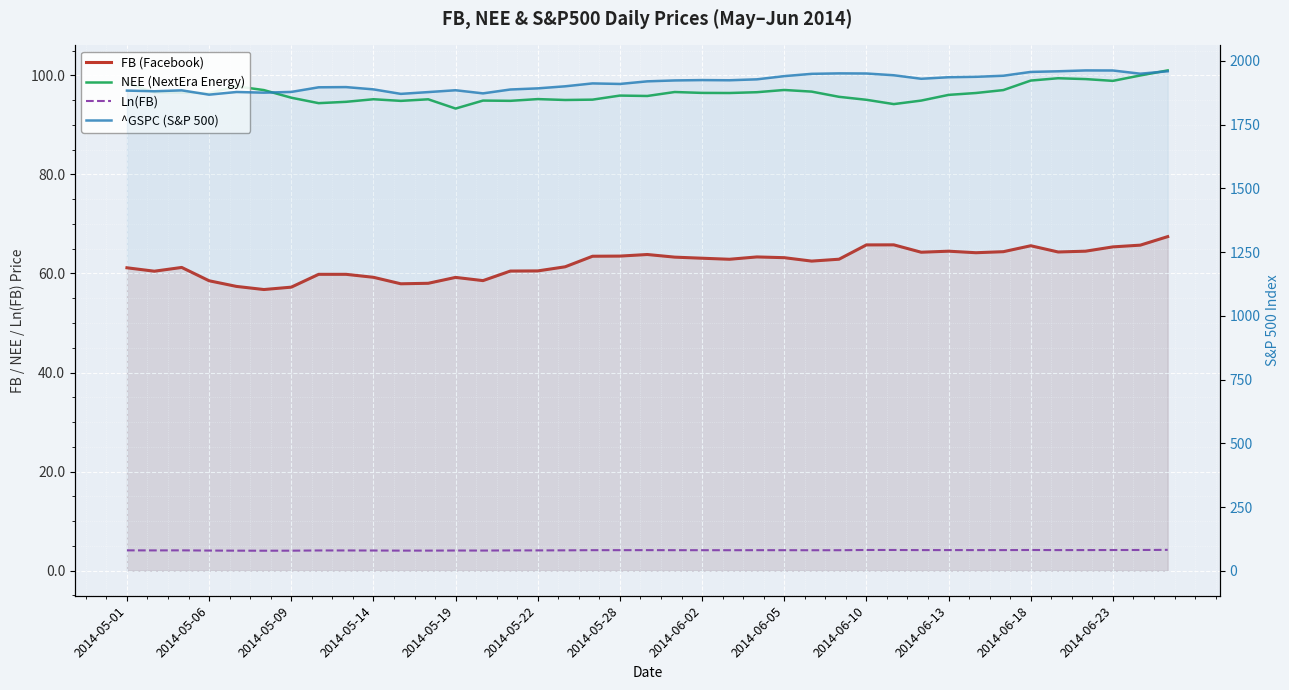

Is it true that FB equals 37.8 at 2014-05-22?

False